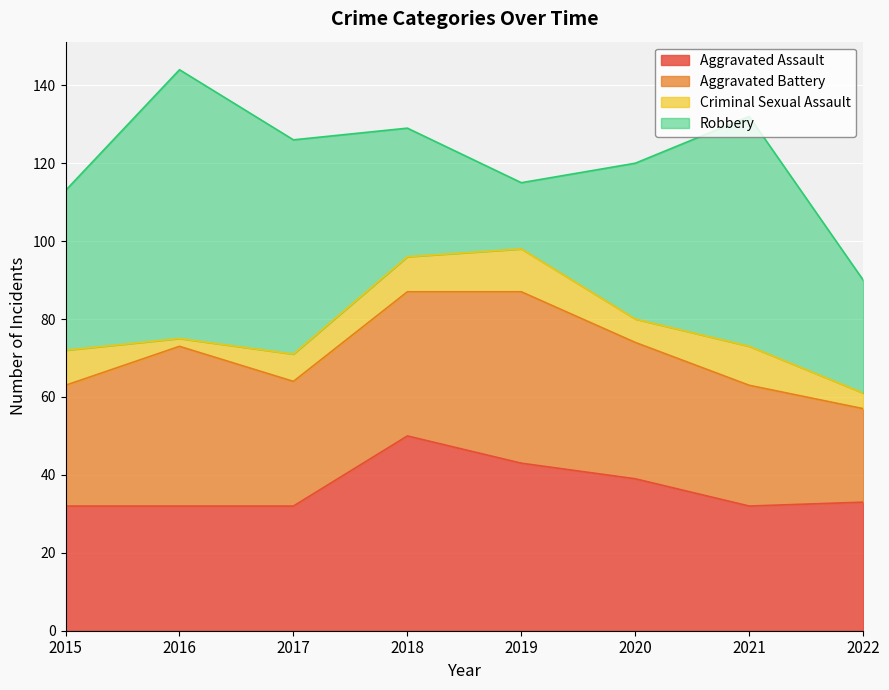

What is the maximum value shown in the chart?

69